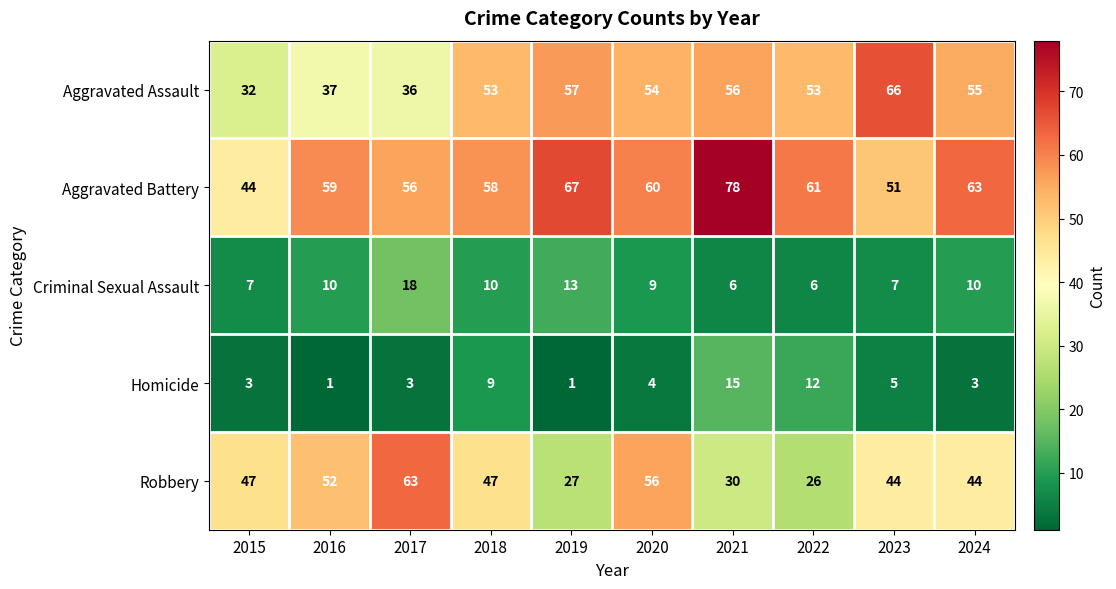

The value of Homicide at 2017 is 3. True or false?

True